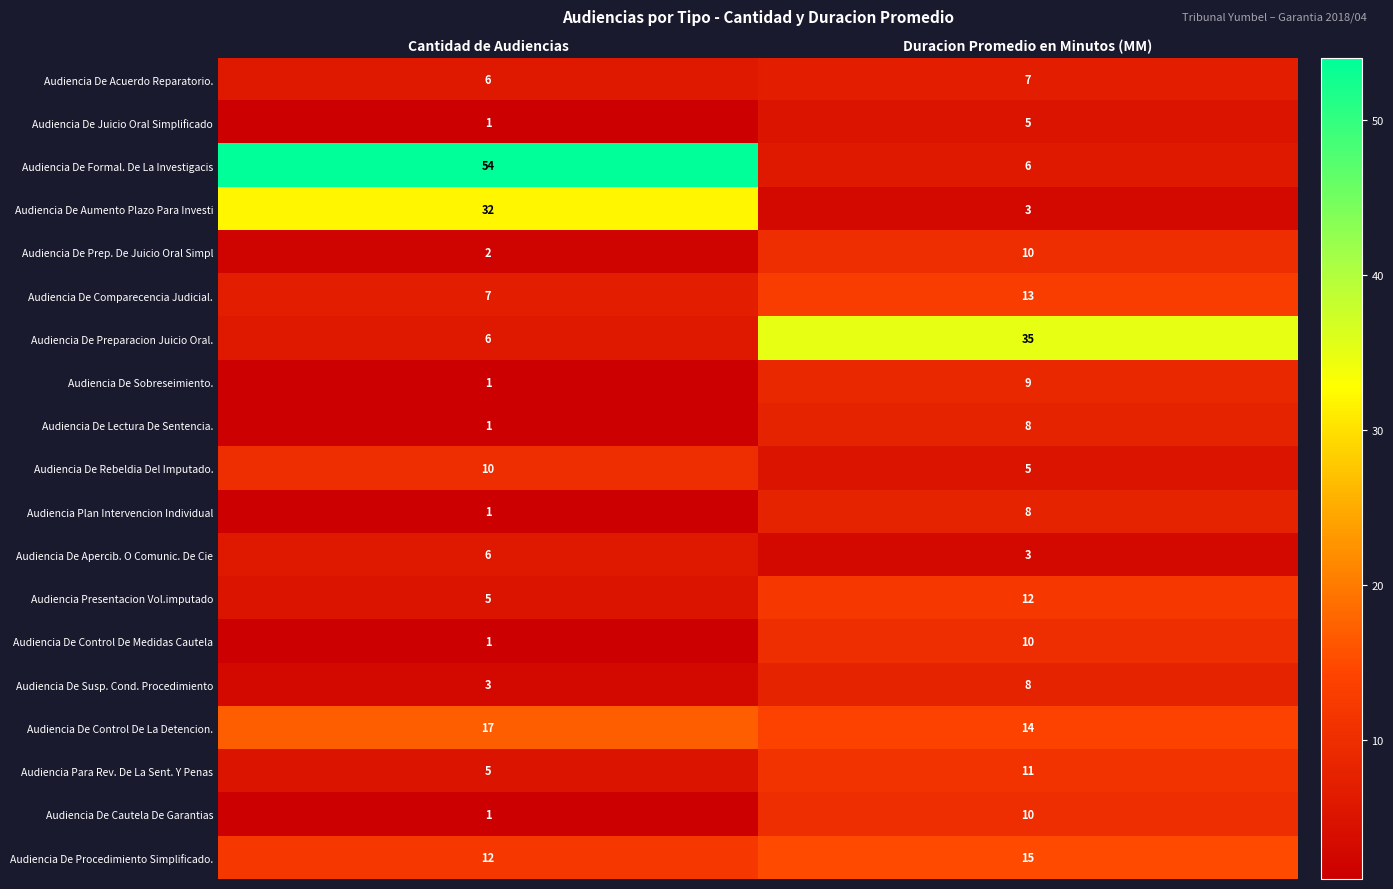

At which category is the sum across all series the highest?

Duracion Promedio en Minutos (MM)